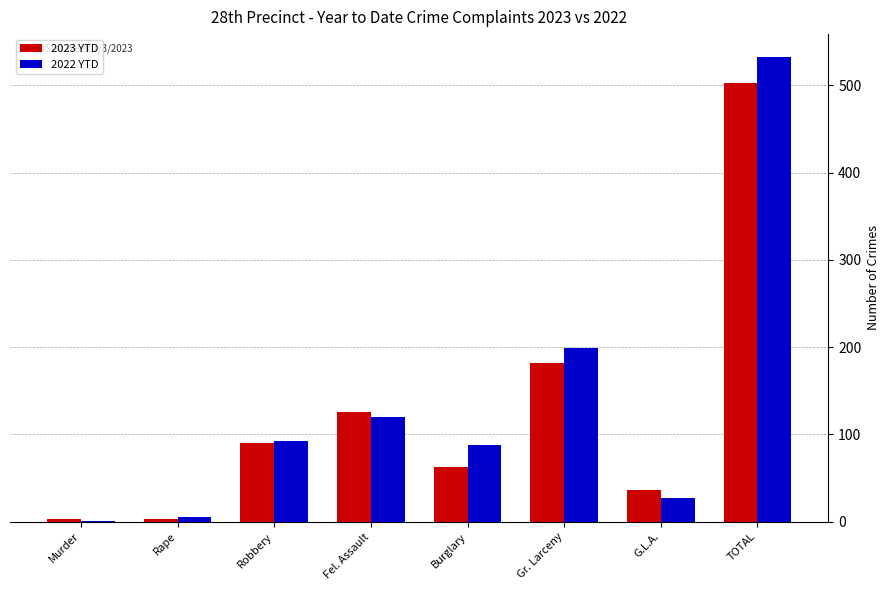

What is the maximum value shown in the chart?

532